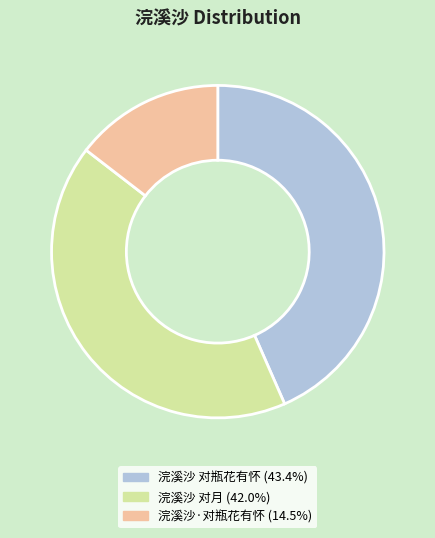

Which category has the biggest portion of the pie?

浣溪沙 对瓶花有怀